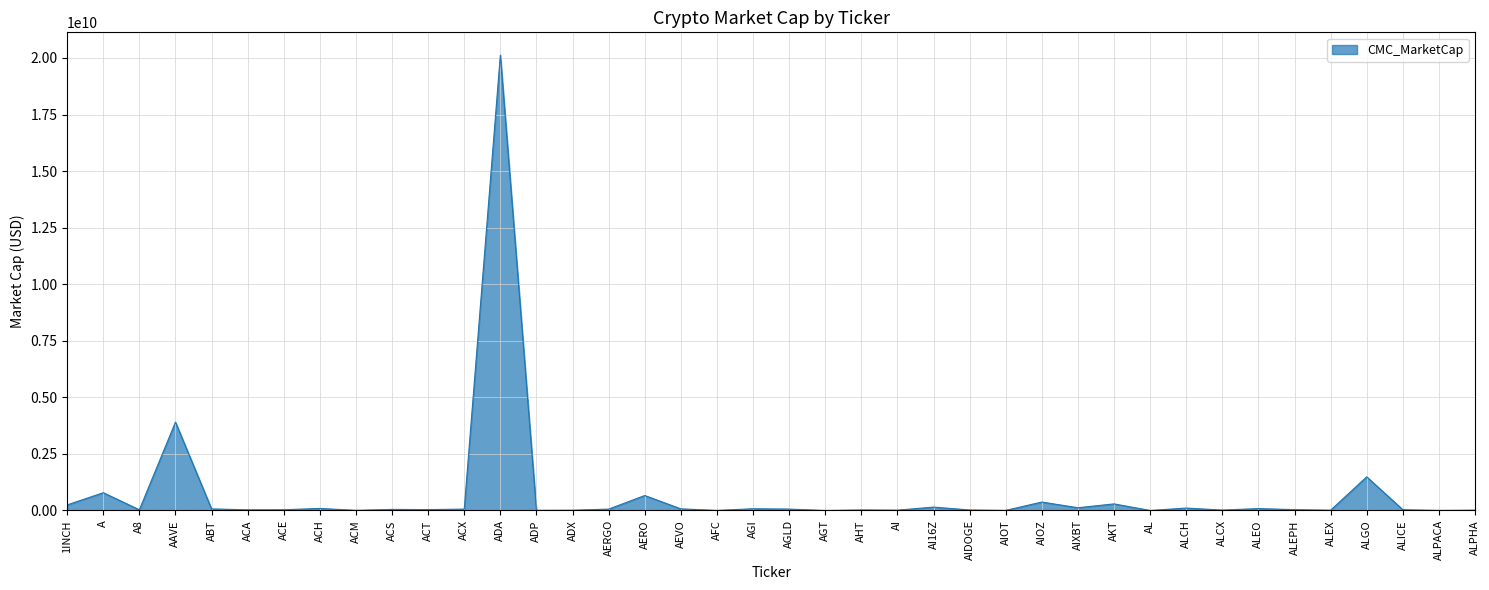

What is the difference between the maximum and minimum values?

20126433122